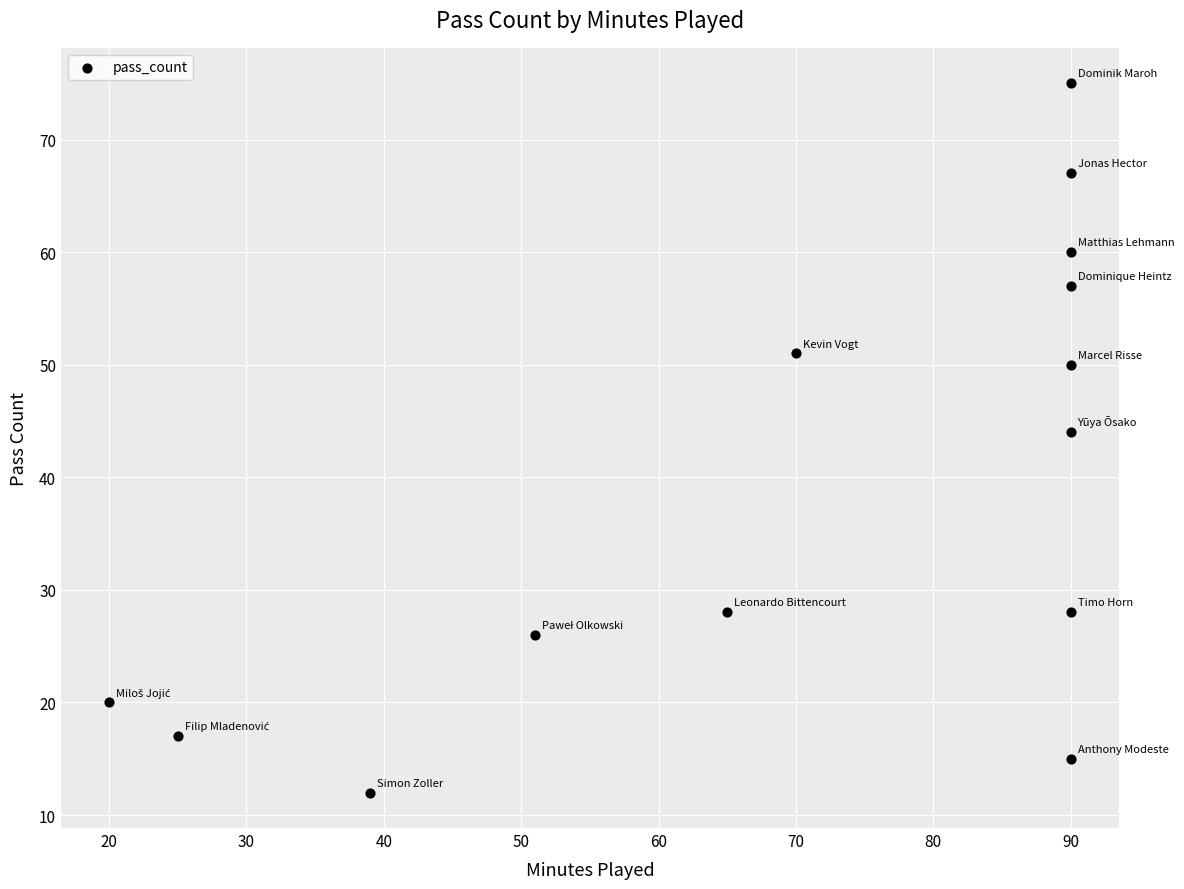

What is the range of Y values (max minus min)?

63